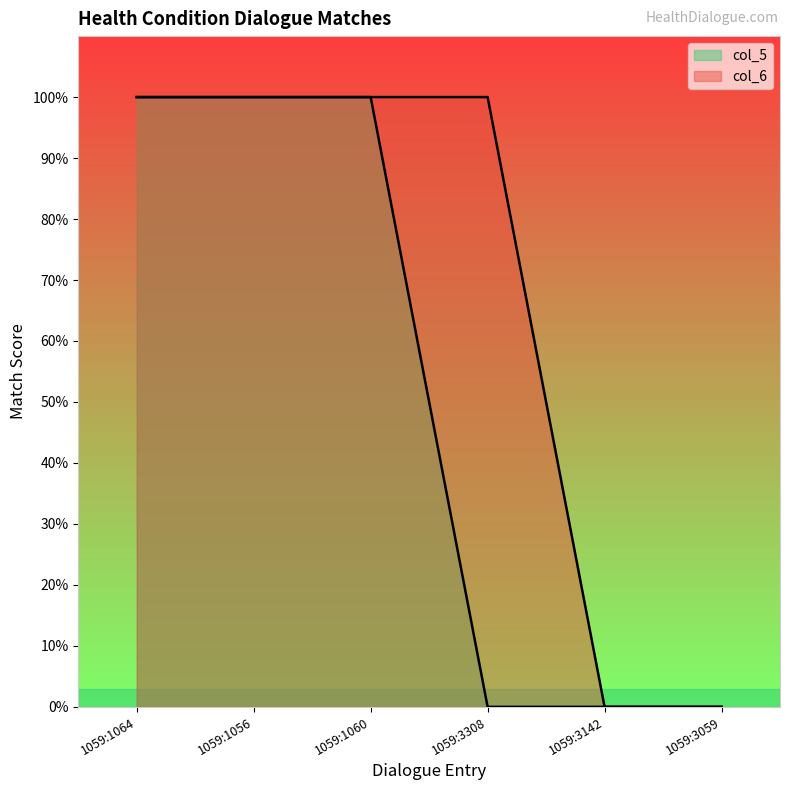

What is the difference between the maximum and minimum values in the col_5 series?

1